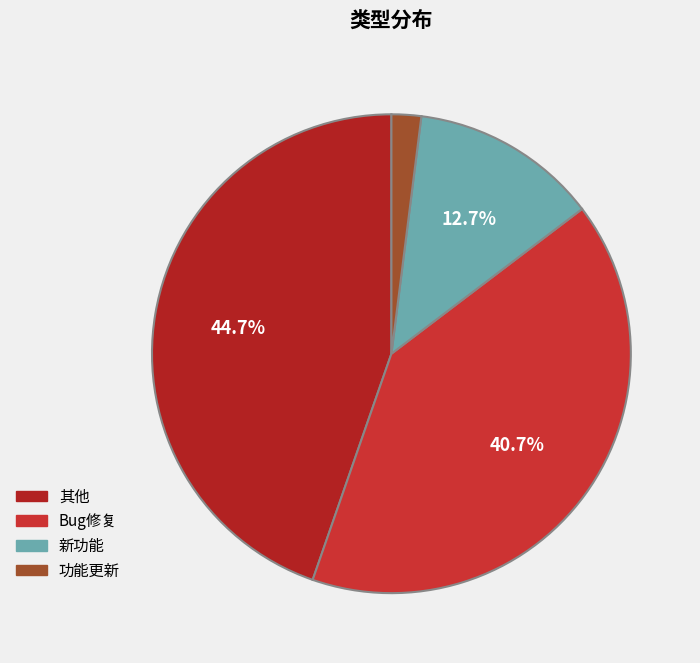

Is 新功能 the majority of the pie?

No